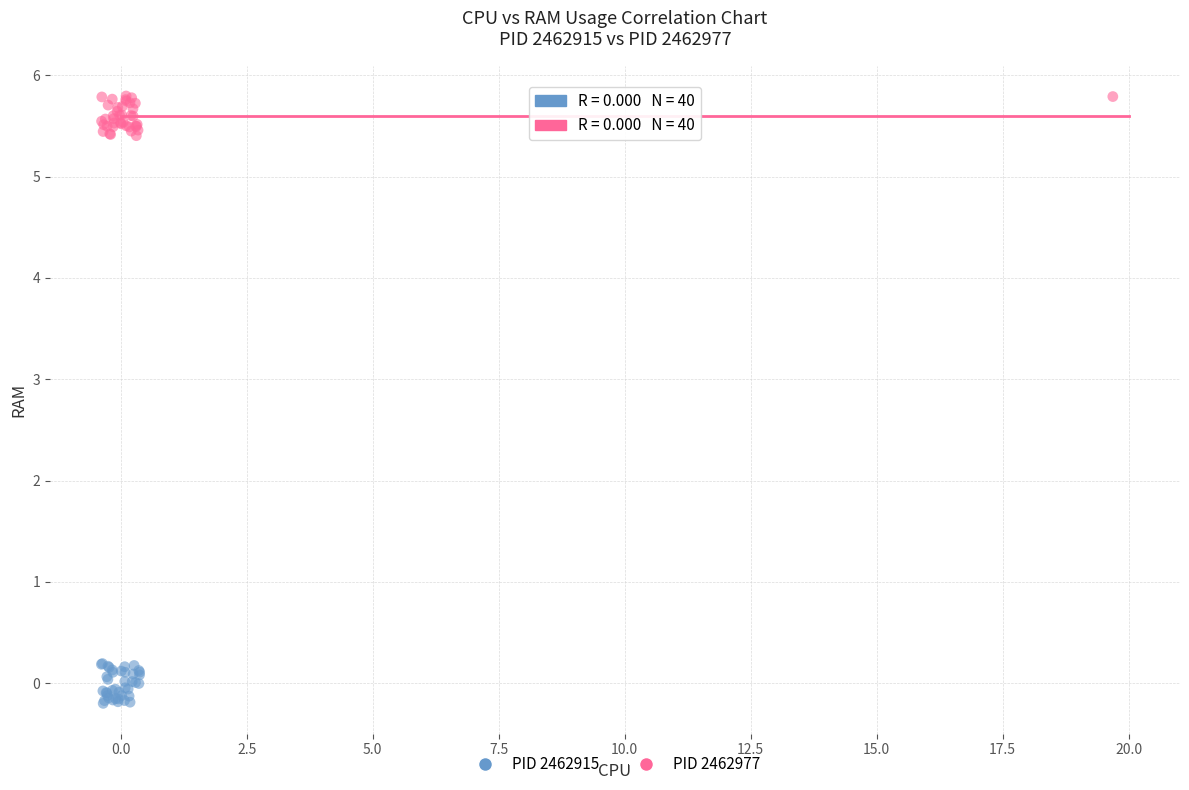

Which series contains the lowest Y value?

PID 2462915